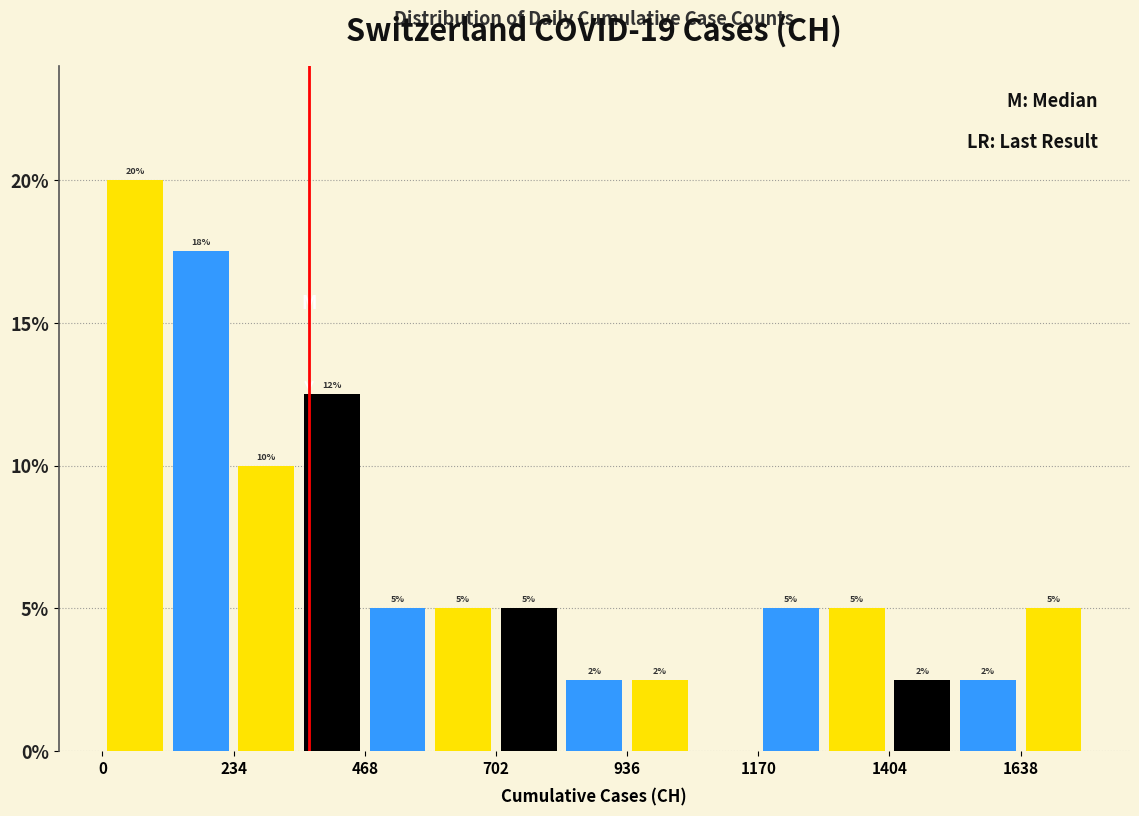

Read against the x-axis, roughly where is the centre of the tallest bar?

50